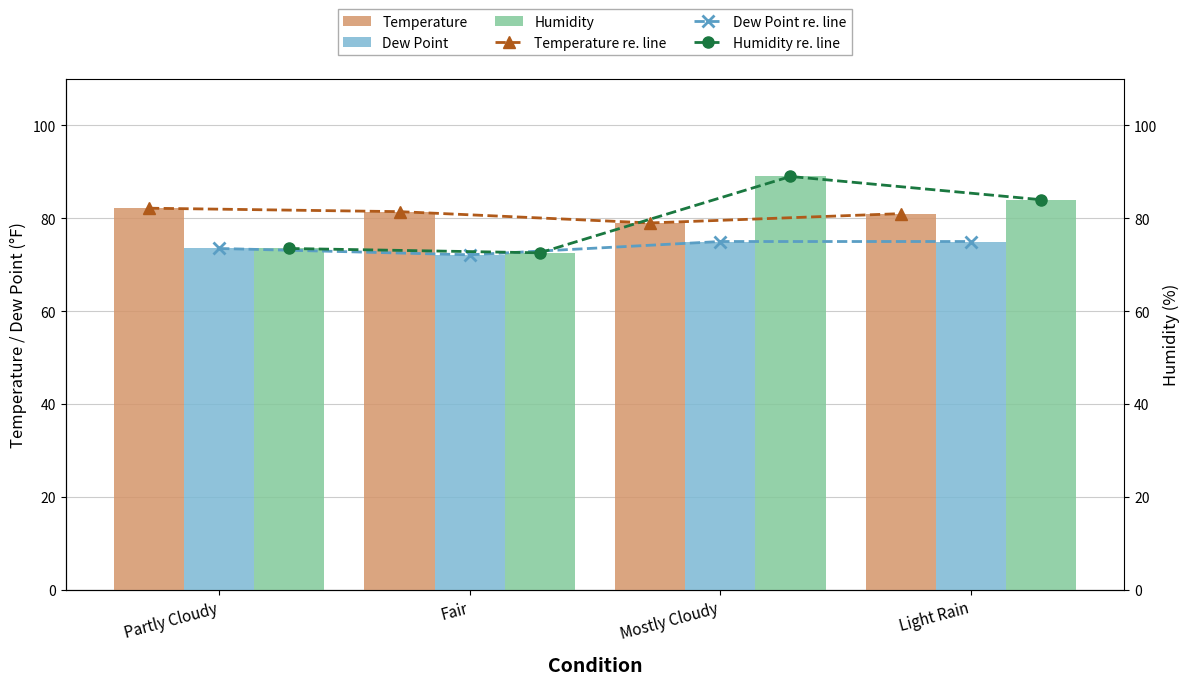

What value does the Temperature series have at Fair?

81.4